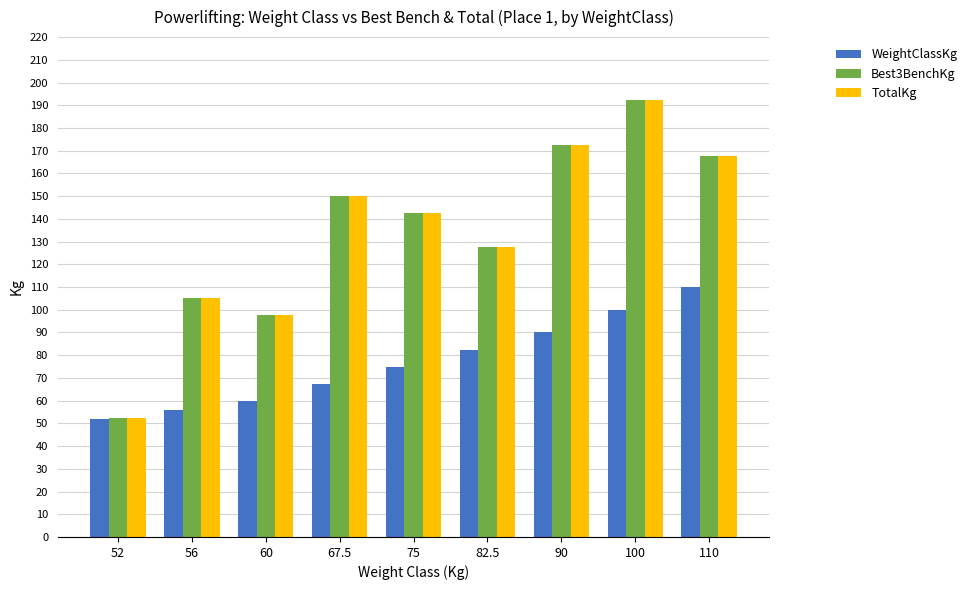

At how many categories does at least one series exceed 149?

4